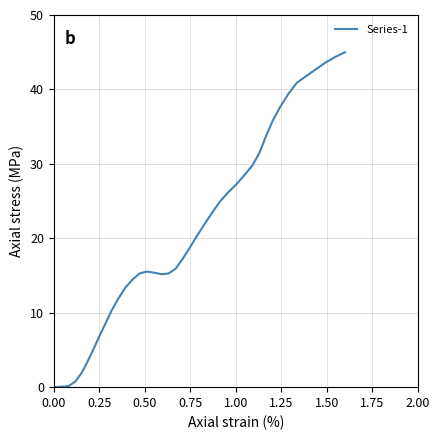

What is the maximum value shown in the chart?

45.0